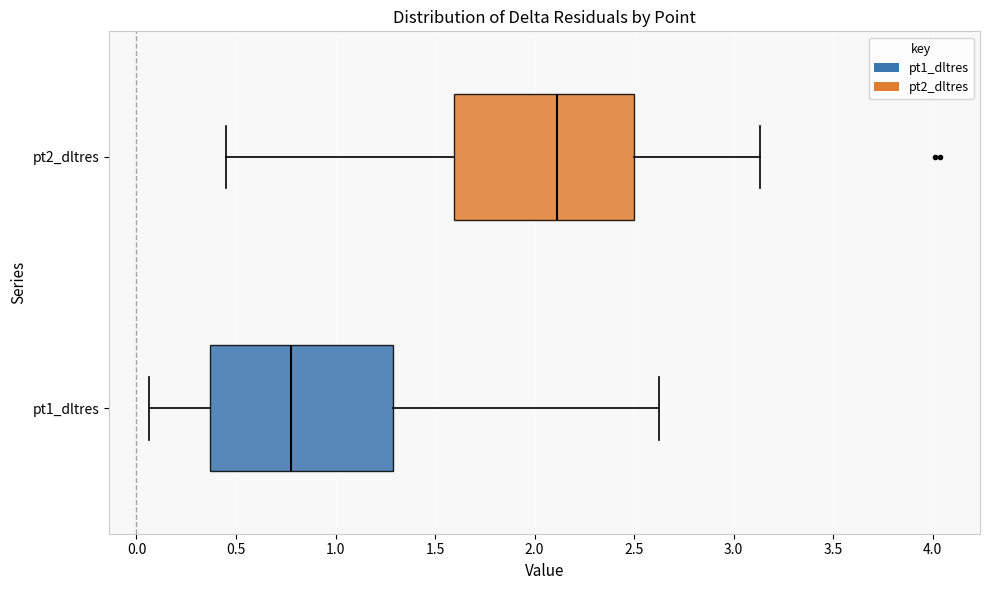

Which box has the furthest to the right median line?

pt2_dltres